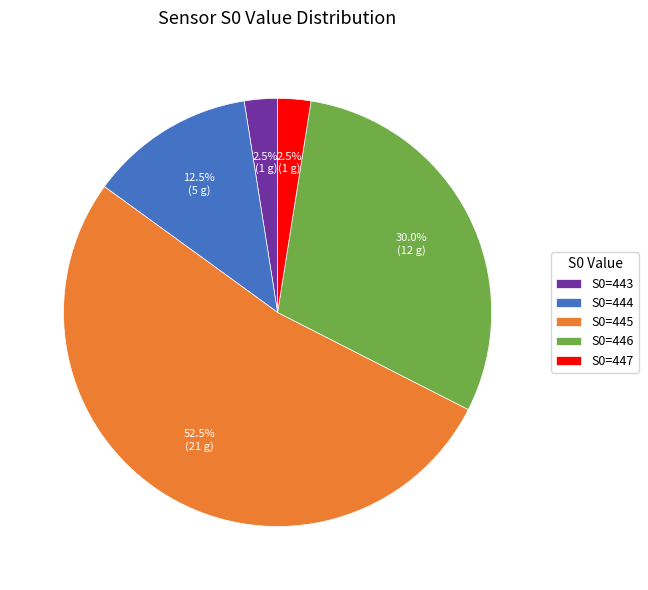

To the nearest percent, what is the average slice percentage?

20%